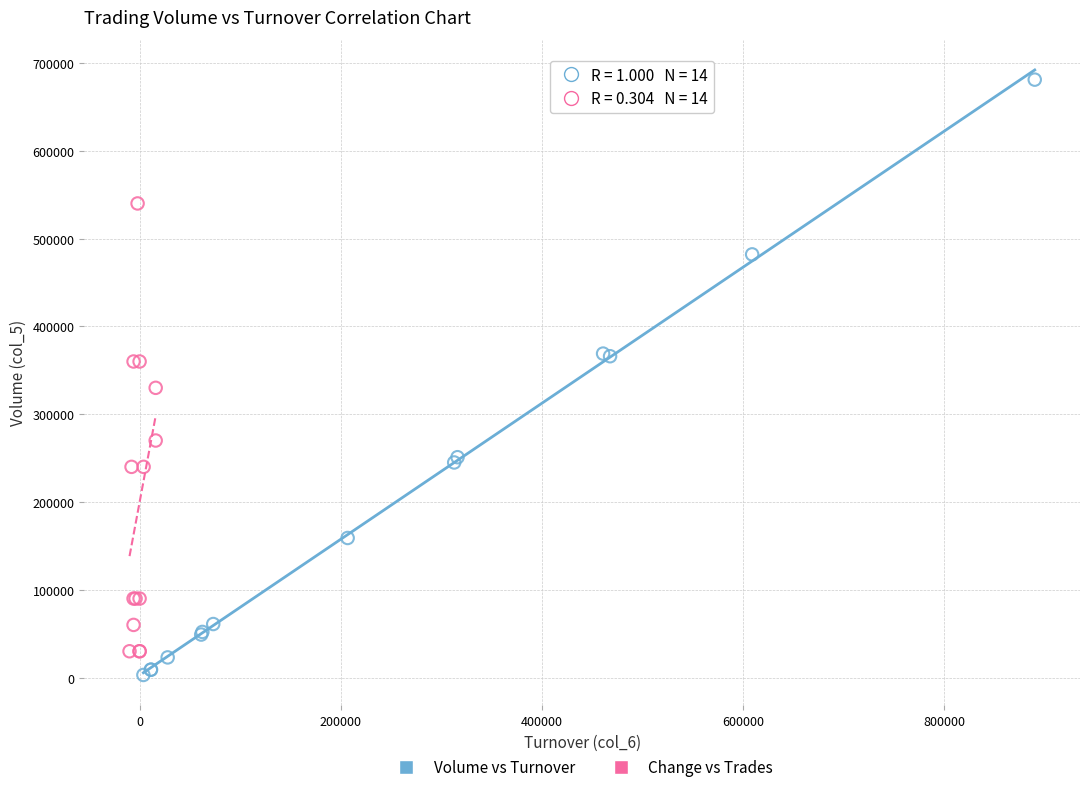

Which series reaches the maximum Y coordinate?

Volume vs Turnover